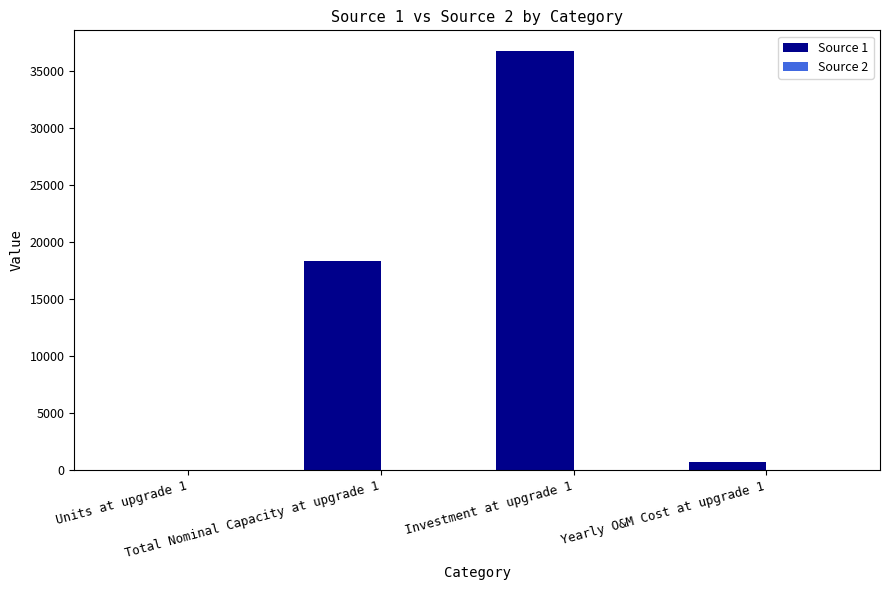

What is the greatest value displayed?

36752.8